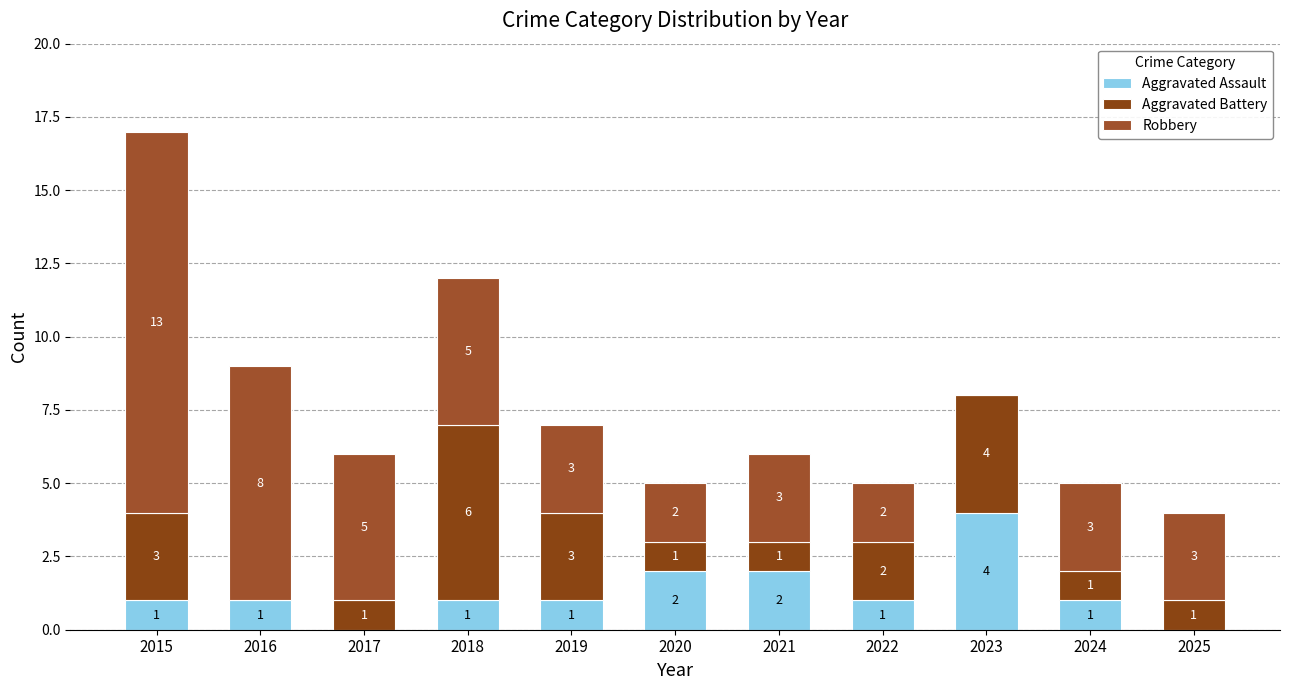

What is the total value across all series at 2017?

6